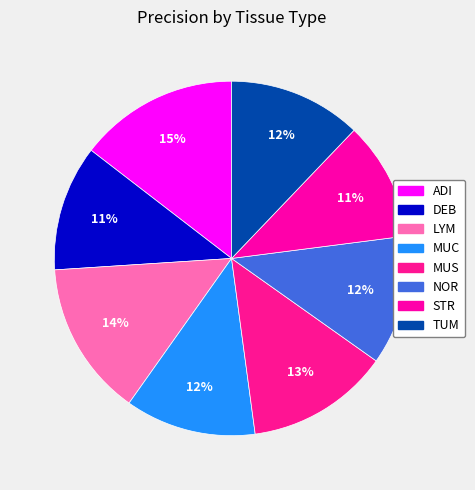

Is it true that ADI is 1% of the pie?

False